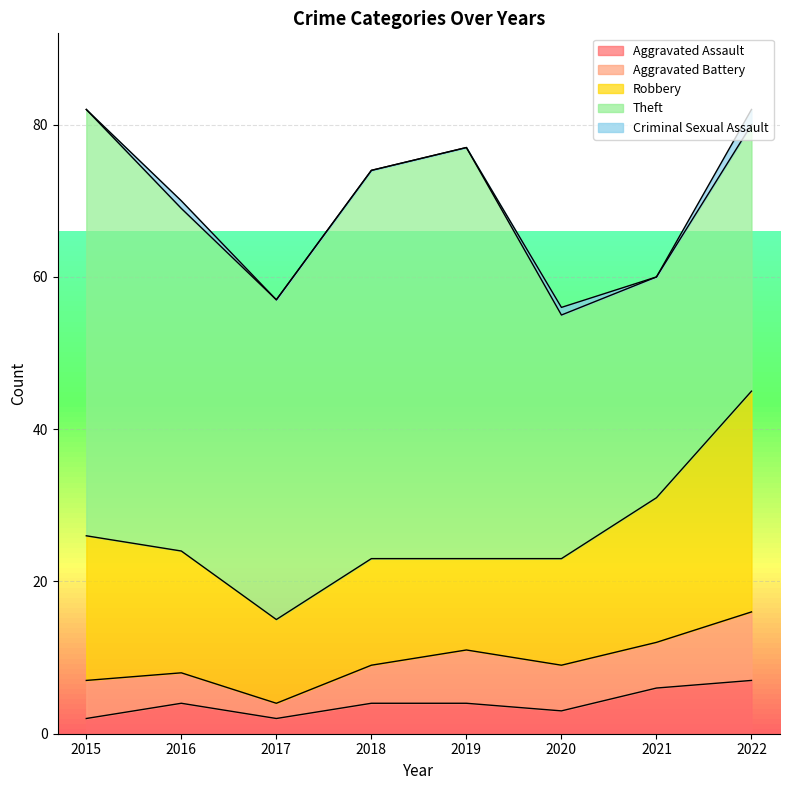

Is the value of Aggravated Battery at 2019 greater than the value of Robbery at 2015?

No